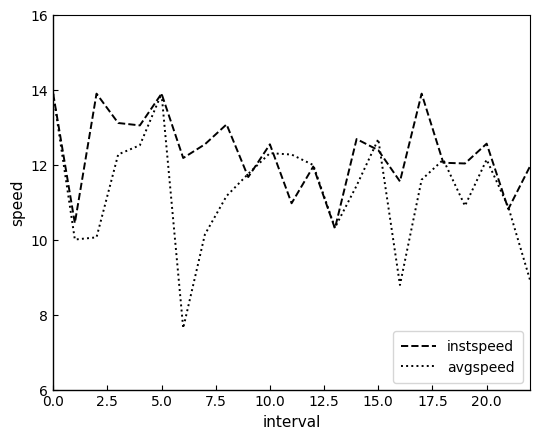

What is the highest value of the avgspeed series?

13.9